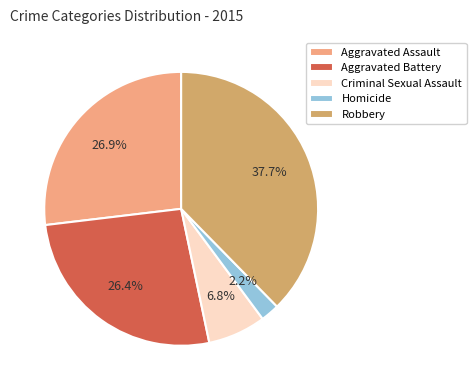

To the nearest percent, what percentage of the pie is Criminal Sexual Assault?

7%